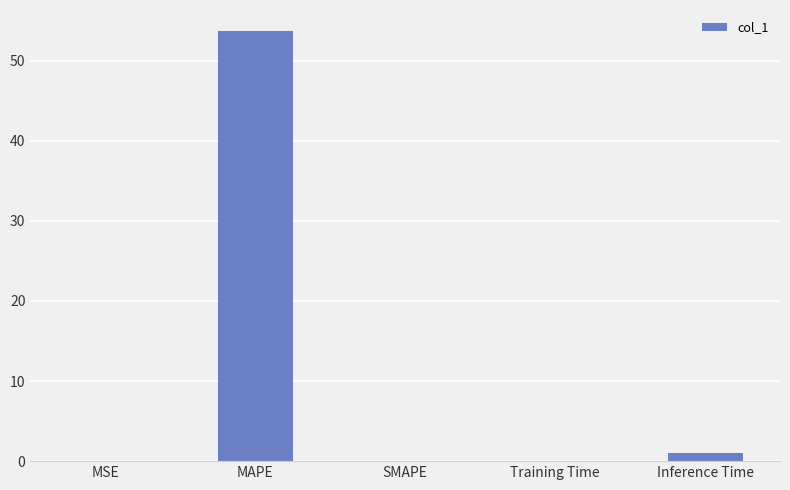

Are the bars horizontal?

No